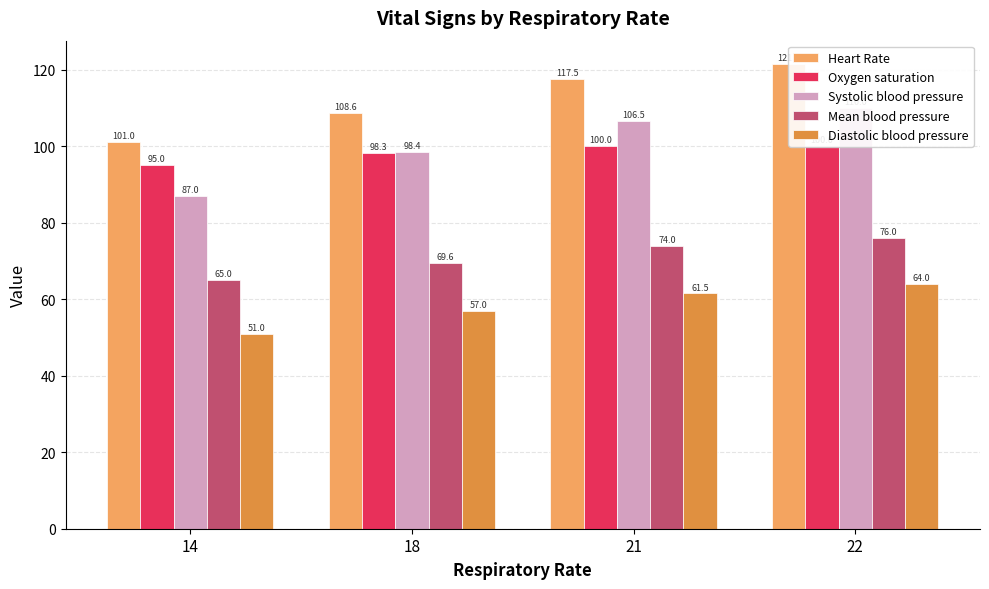

Between 14 and 21, which series saw the biggest shift?

Systolic blood pressure